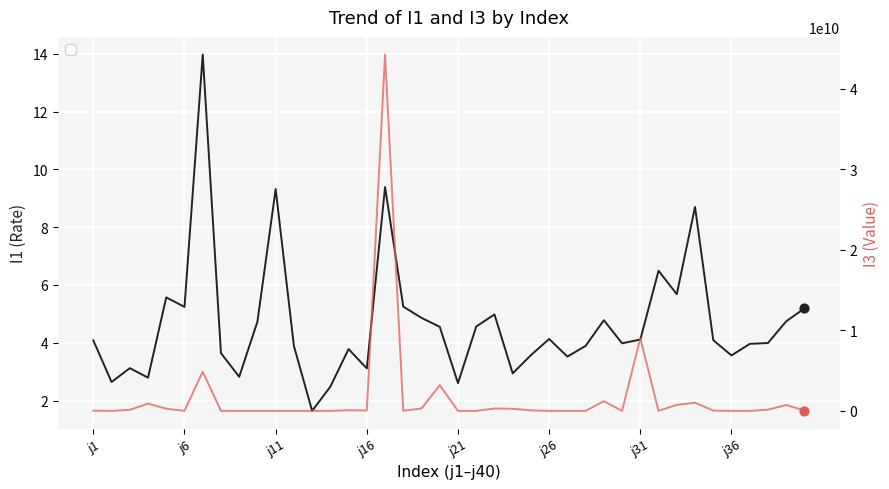

At how many categories does at least one series exceed 2299530235?

4